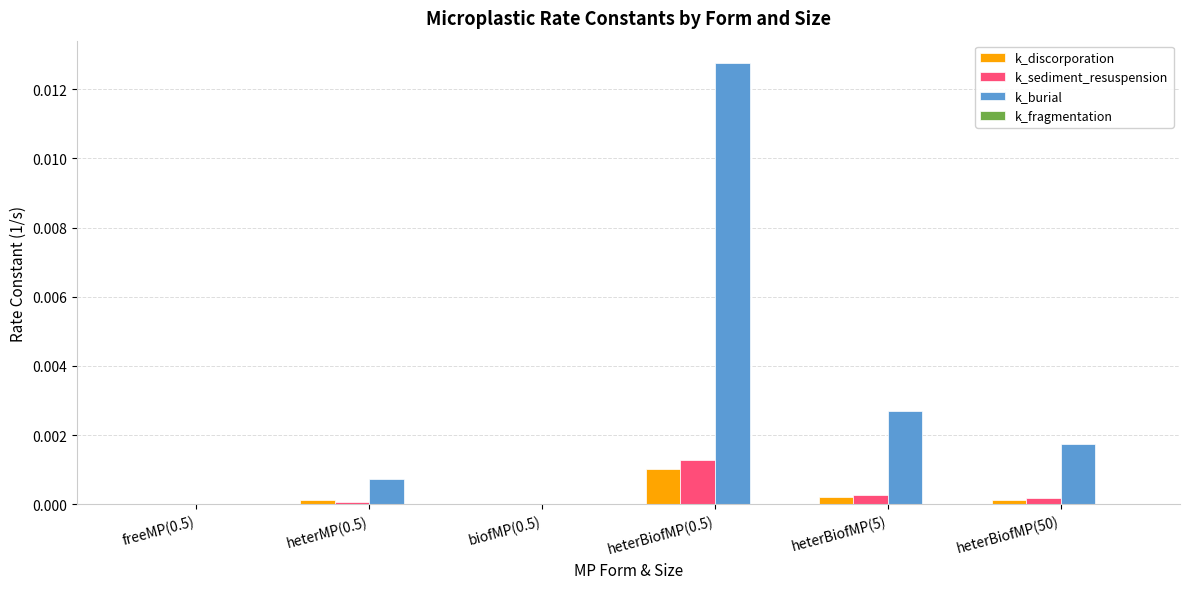

Are the bars grouped side by side (vs. stacked)?

Yes